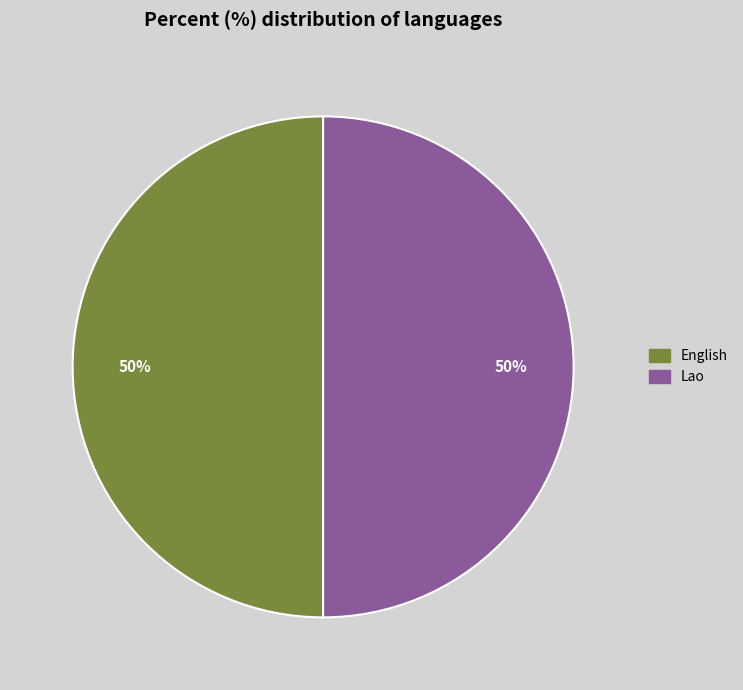

Approximately how many times larger is the value at Lao compared to English?

1.0